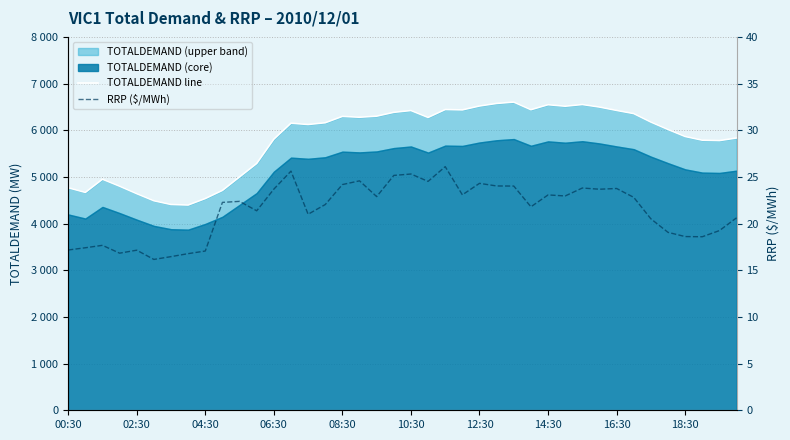

What is the difference between the maximum and minimum values in the TOTALDEMAND line series?

2205.6